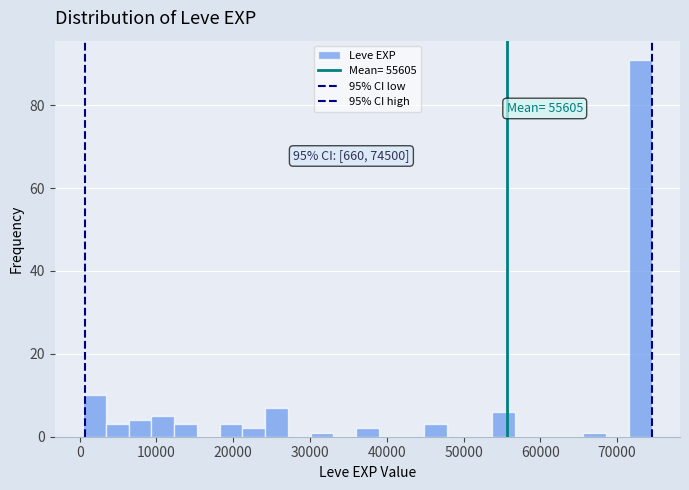

Around what value on the x-axis is the tallest bar? Give the approximate position of its centre, as read against the axis.

73000